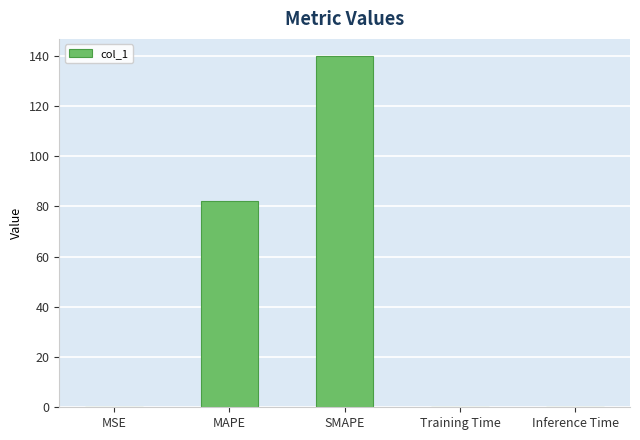

What is the sum of all values?

222.5